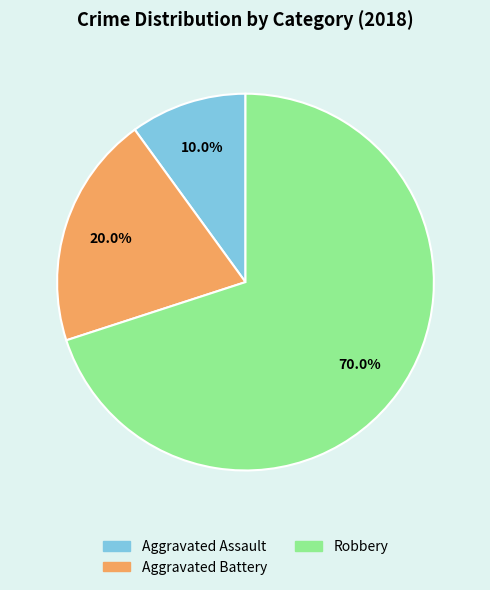

Rank the categories by value from lowest to highest.

Aggravated Assault, Aggravated Battery, Robbery